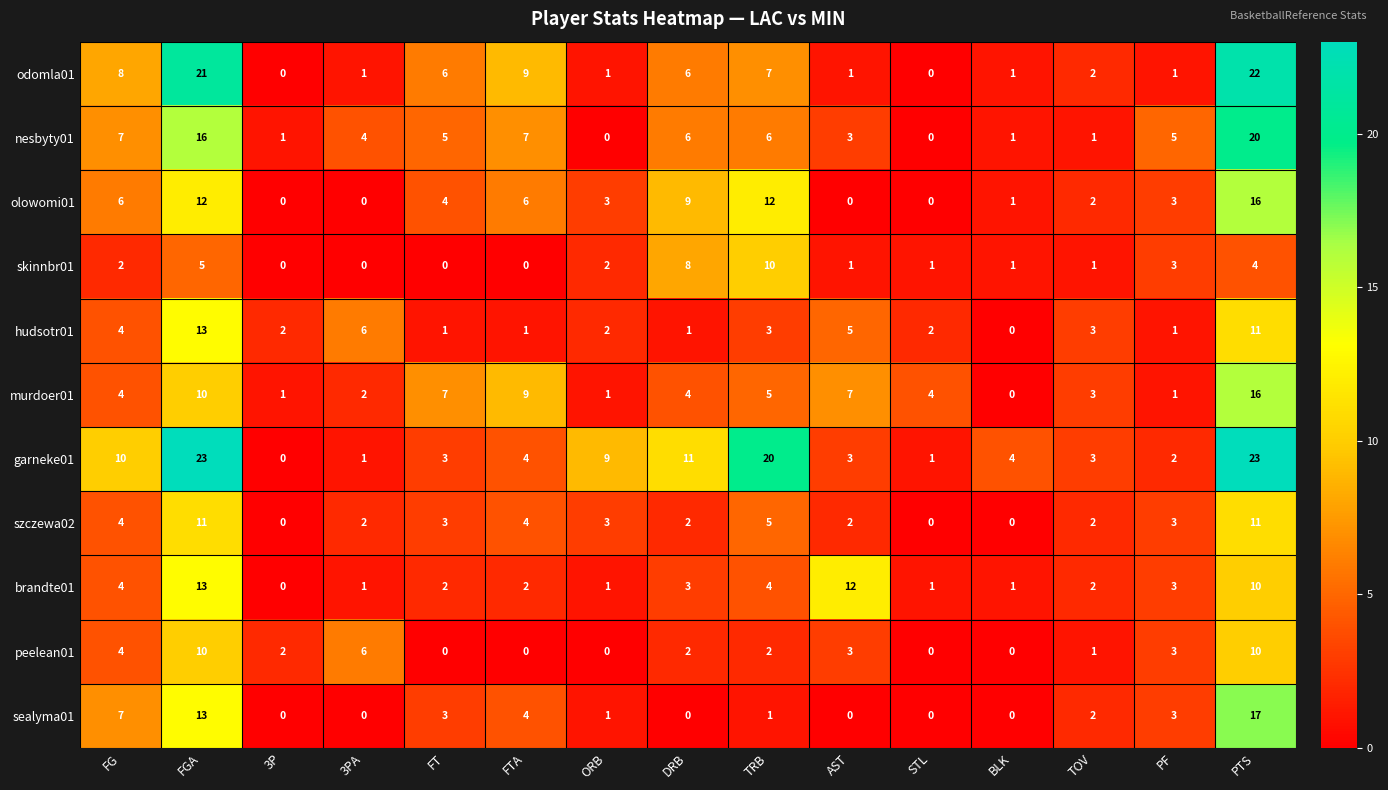

At which category is the sum across all series the highest?

PTS